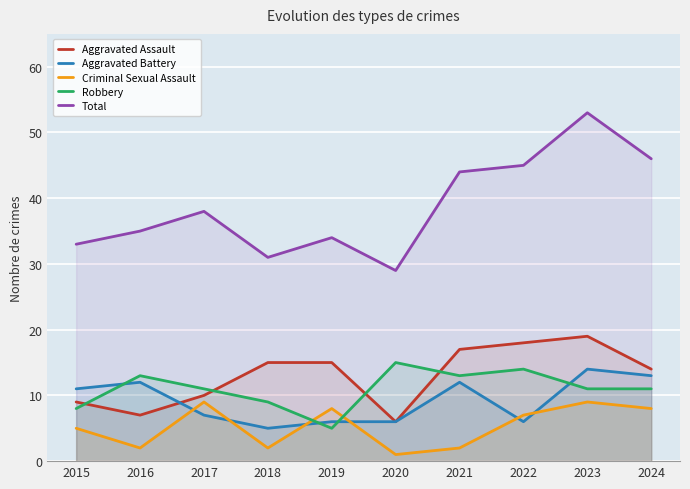

How many Aggravated Battery values are between 6 and 12?

7